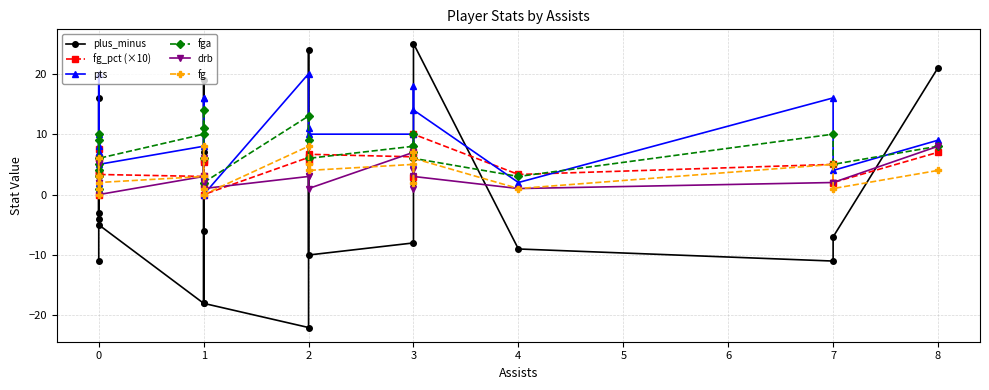

How many data points in drb are above 2?

10